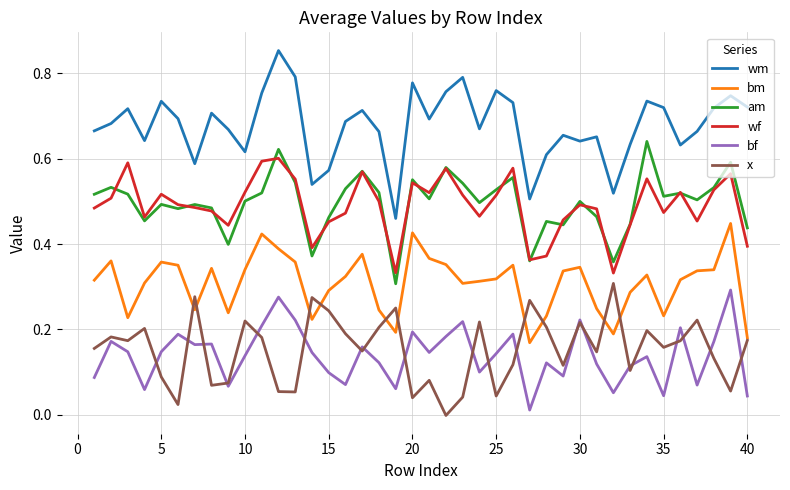

Which series has the largest total across all categories?

wm